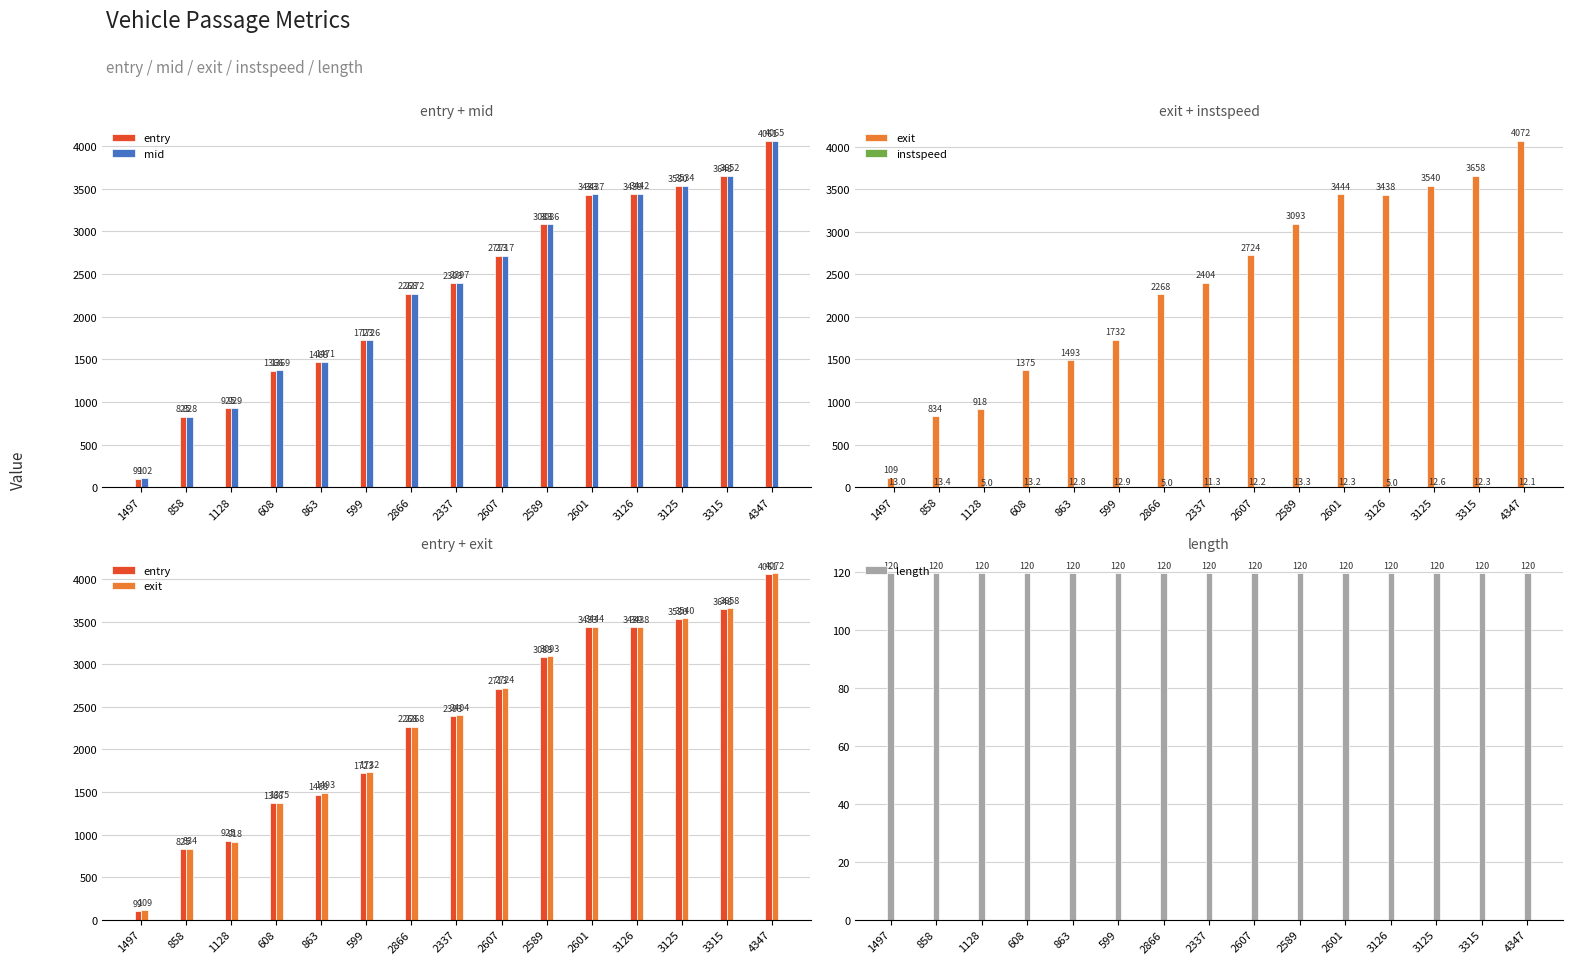

What is the label of the 5th bar from the left?

863